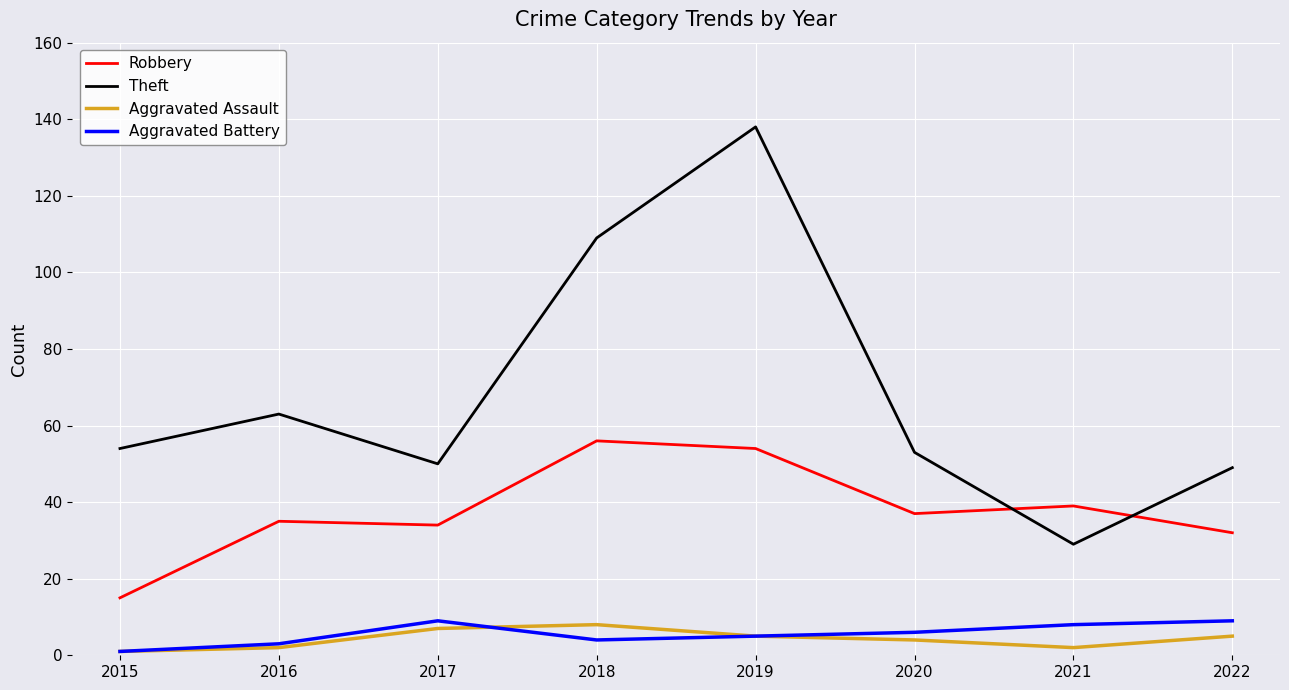

Is it true that Robbery equals 22 at 2020?

False